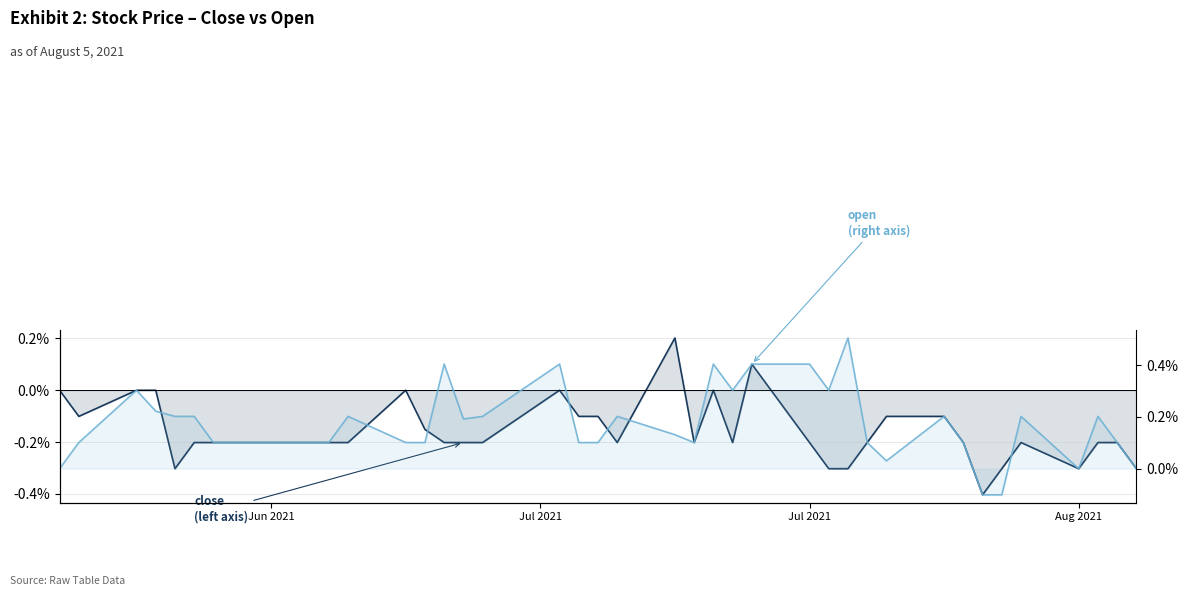

What is the average value of the close series?

-0.2